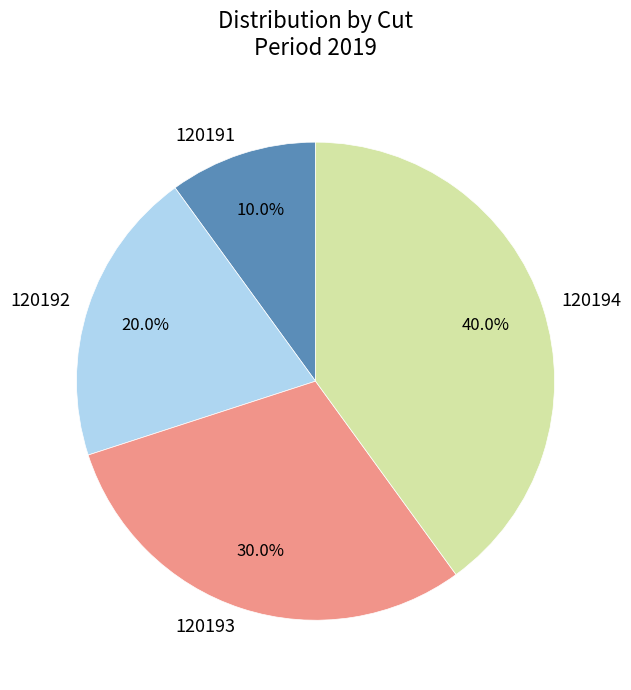

Is there any slice that represents more than half of the pie?

No